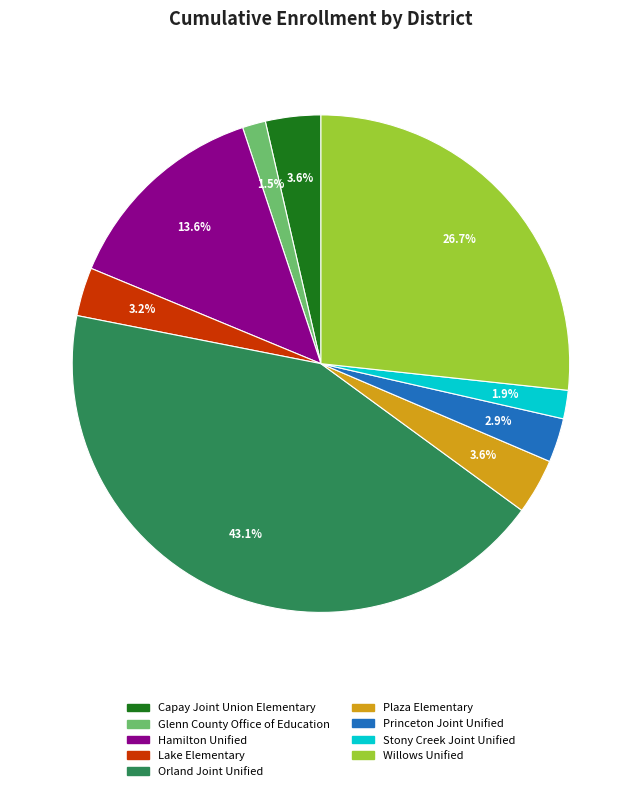

How many slices are in this pie chart?

9